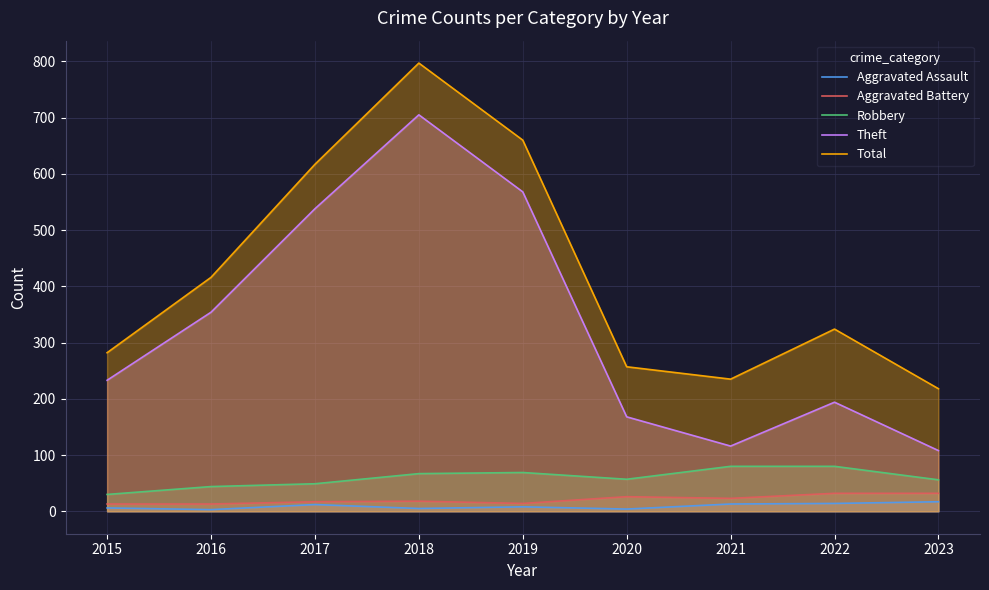

How many interior local peaks does the Theft series have?

2